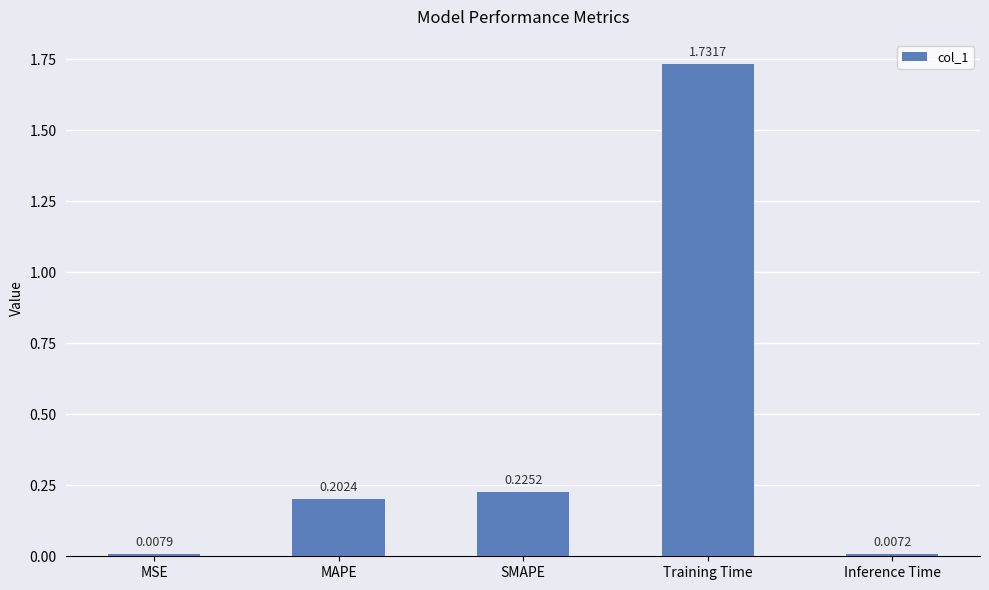

List the labels in order of value, smallest first.

Inference Time, MSE, MAPE, SMAPE, Training Time